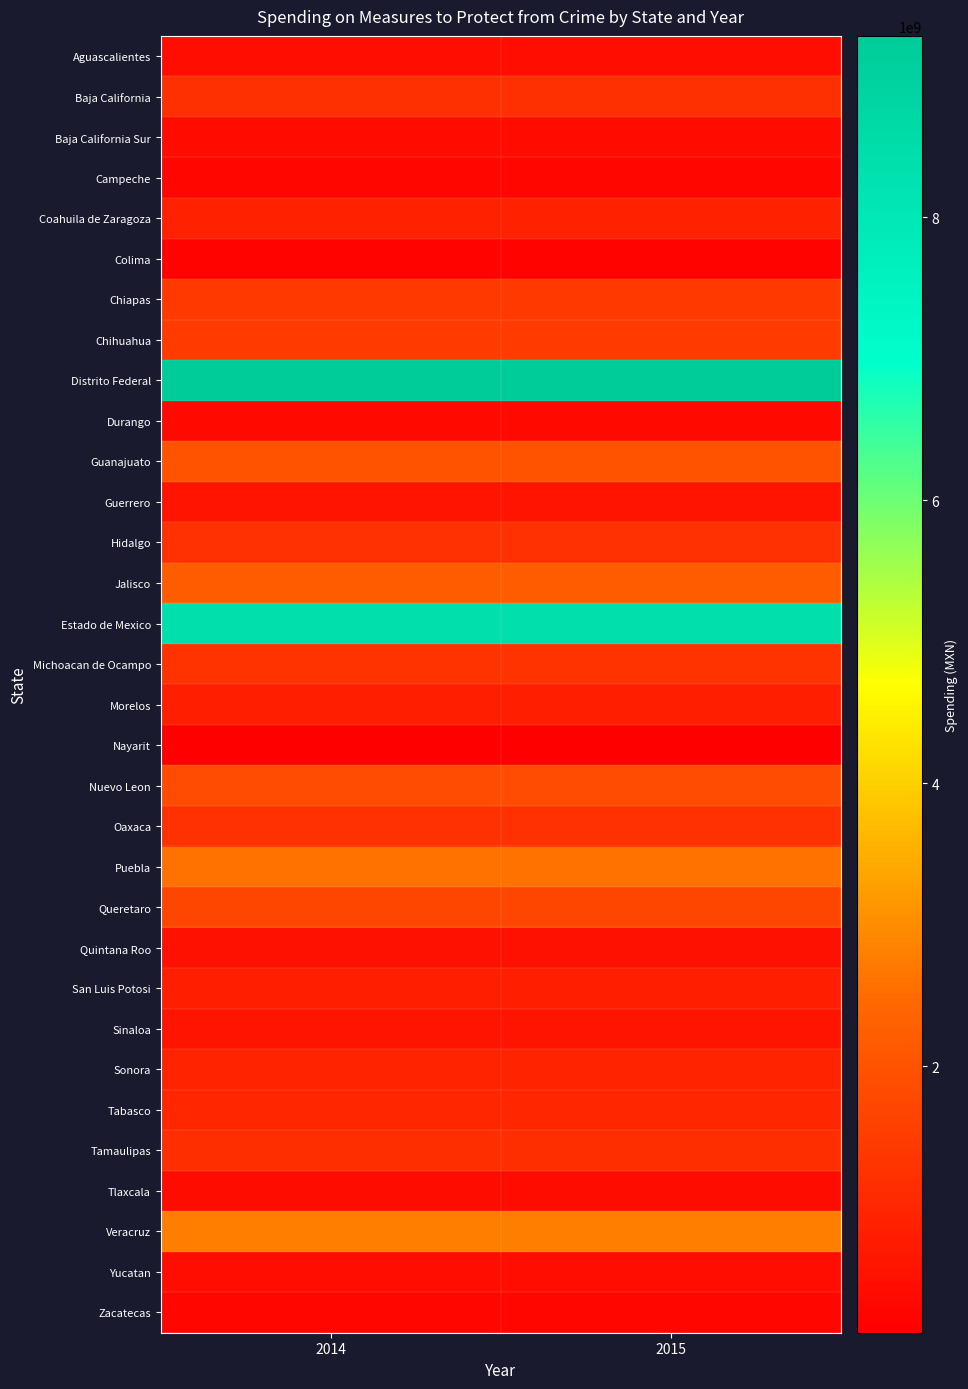

At how many categories does at least one series exceed 299966411?

2